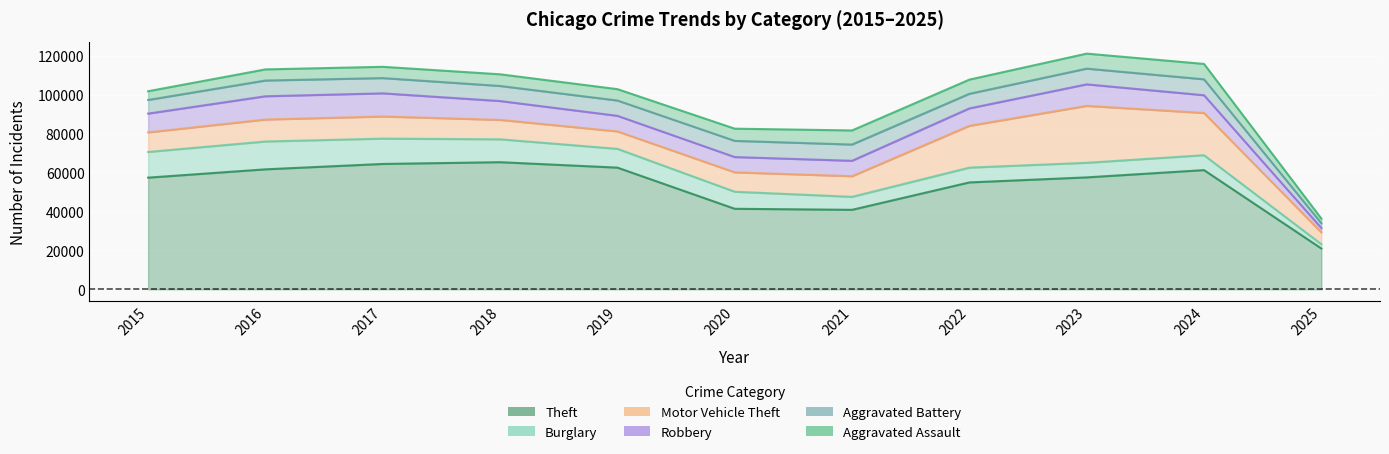

True or false: Aggravated Assault has a value of 10706 at 2020.

False